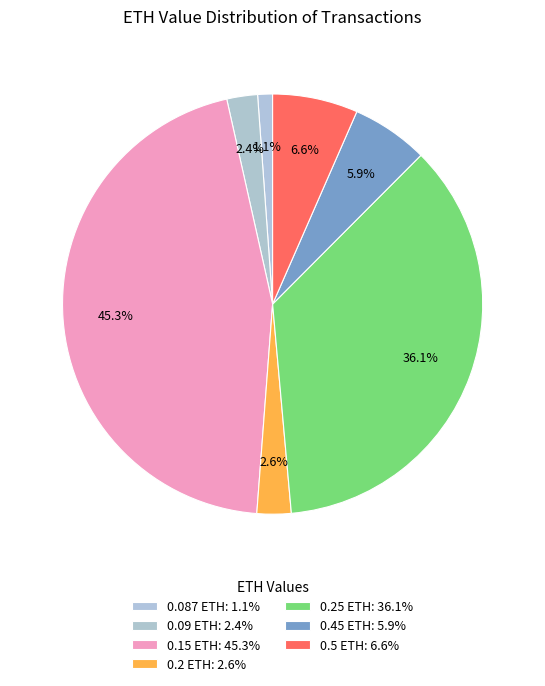

Is there a majority slice in this chart?

No